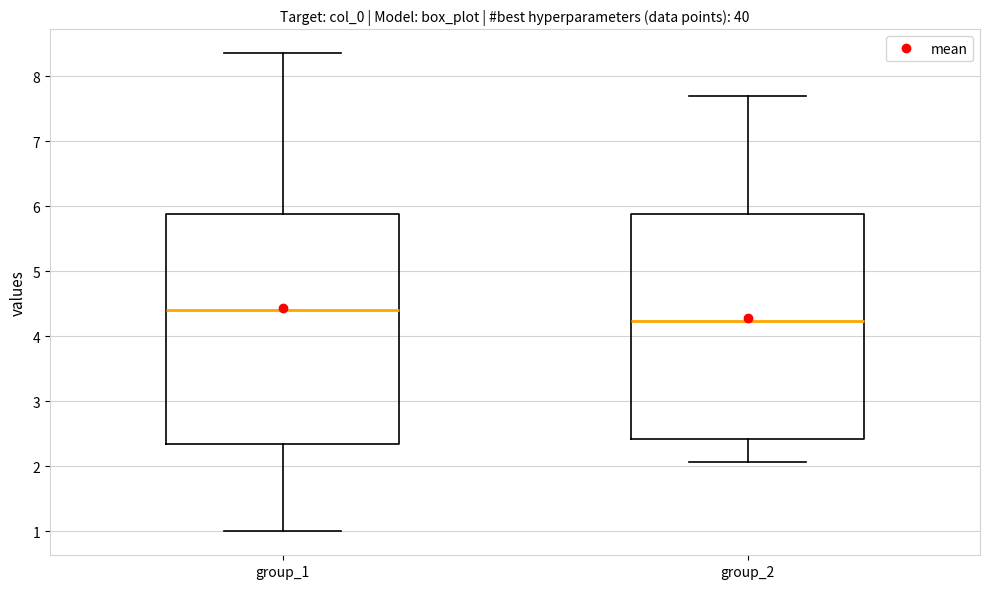

Which box has the lowest median line?

group_2